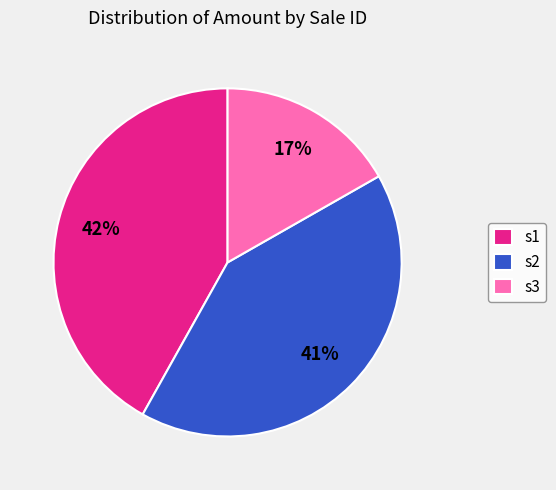

Is the sum of s2 and s1 greater than half?

Yes